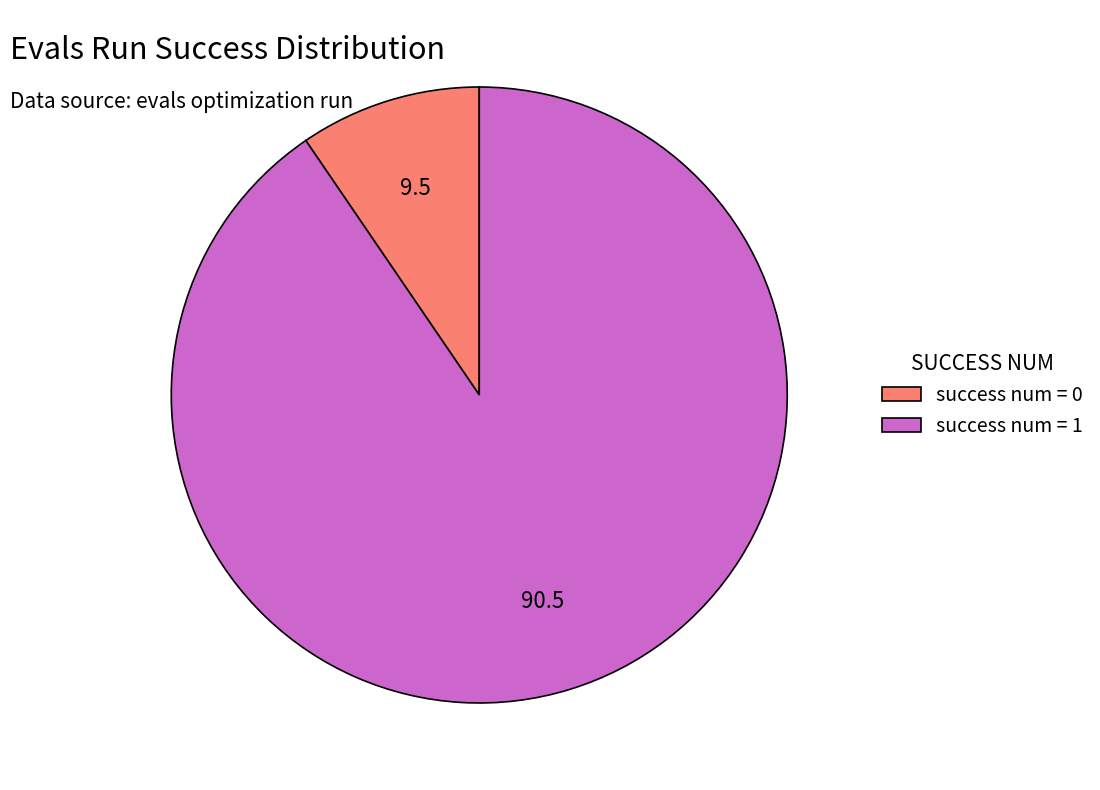

The success num = 1 slice represents 97% of the pie. True or false?

False